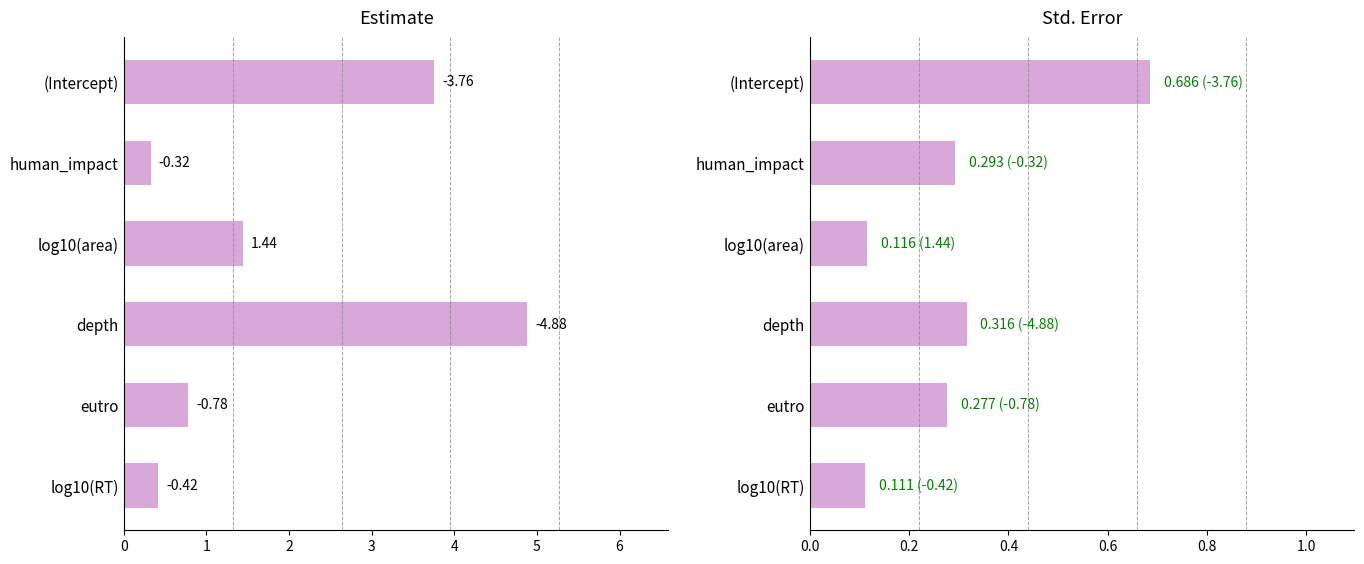

What are all the series names shown in the legend?

estimate, std.error